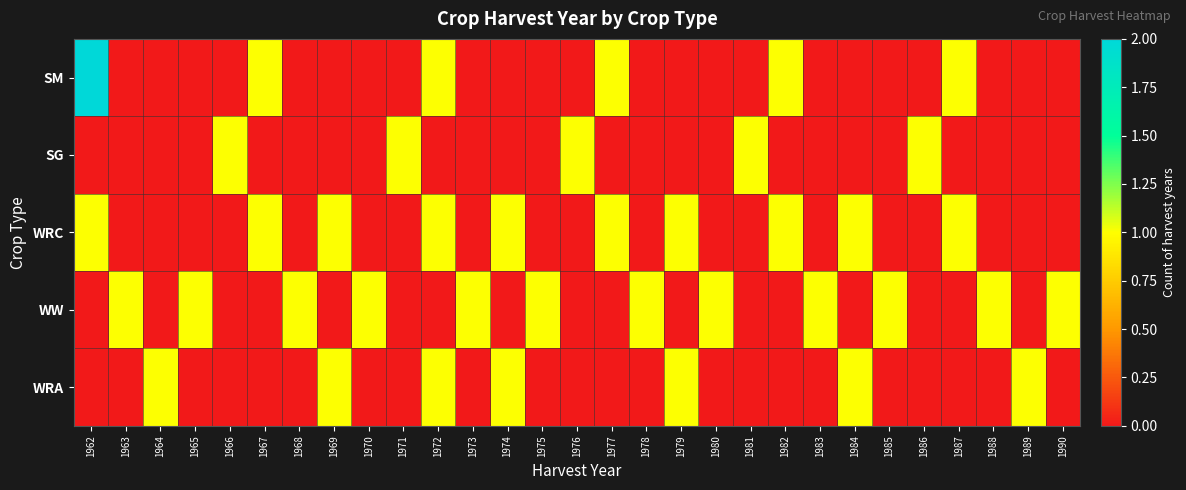

Reading left to right, extract all data points from this chart.

SM: 1962=2	1963=0	1964=0	1965=0	1966=0	1967=1	1968=0	1969=0	1970=0	1971=0	1972=1	1973=0	1974=0	1975=0	1976=0	1977=1	1978=0	1979=0	1980=0	1981=0	1982=1	1983=0	1984=0	1985=0	1986=0	1987=1	1988=0	1989=0	1990=0
SG: 1962=0	1963=0	1964=0	1965=0	1966=1	1967=0	1968=0	1969=0	1970=0	1971=1	1972=0	1973=0	1974=0	1975=0	1976=1	1977=0	1978=0	1979=0	1980=0	1981=1	1982=0	1983=0	1984=0	1985=0	1986=1	1987=0	1988=0	1989=0	1990=0
WRC: 1962=1	1963=0	1964=0	1965=0	1966=0	1967=1	1968=0	1969=1	1970=0	1971=0	1972=1	1973=0	1974=1	1975=0	1976=0	1977=1	1978=0	1979=1	1980=0	1981=0	1982=1	1983=0	1984=1	1985=0	1986=0	1987=1	1988=0	1989=0	1990=0
WW: 1962=0	1963=1	1964=0	1965=1	1966=0	1967=0	1968=1	1969=0	1970=1	1971=0	1972=0	1973=1	1974=0	1975=1	1976=0	1977=0	1978=1	1979=0	1980=1	1981=0	1982=0	1983=1	1984=0	1985=1	1986=0	1987=0	1988=1	1989=0	1990=1
WRA: 1962=0	1963=0	1964=1	1965=0	1966=0	1967=0	1968=0	1969=1	1970=0	1971=0	1972=1	1973=0	1974=1	1975=0	1976=0	1977=0	1978=0	1979=1	1980=0	1981=0	1982=0	1983=0	1984=1	1985=0	1986=0	1987=0	1988=0	1989=1	1990=0